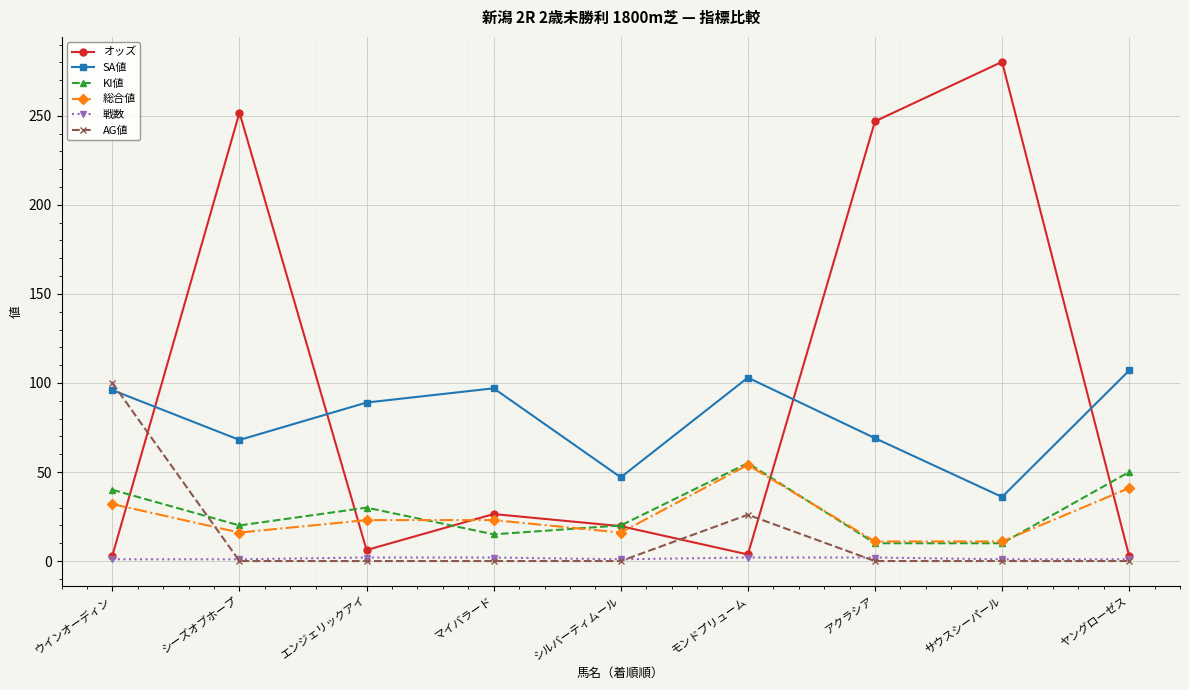

Which series changed the most between シーズオブホープ and シルバーティムール?

オッズ